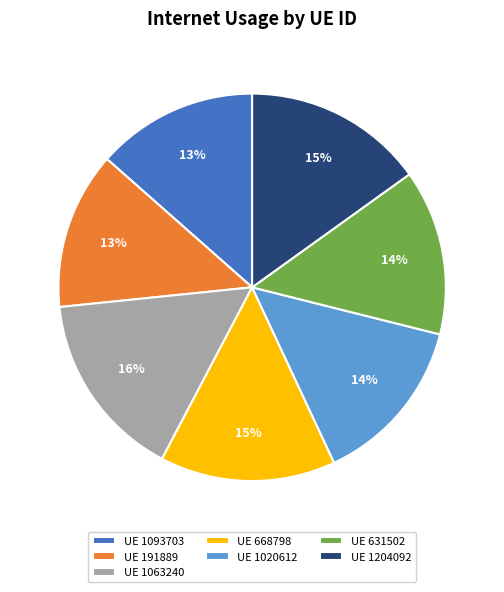

Which has a higher value, UE 1063240 or UE 1204092?

UE 1063240